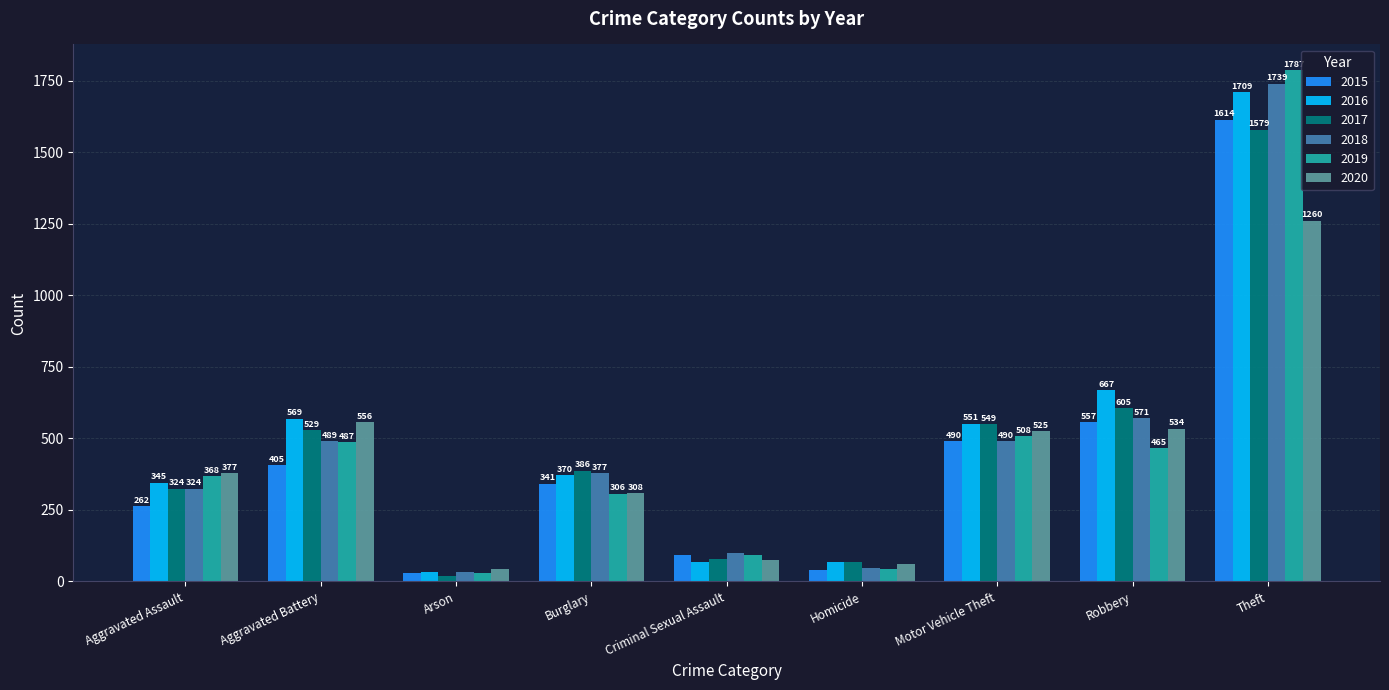

At which category does the chart reach its minimum across all series?

Arson